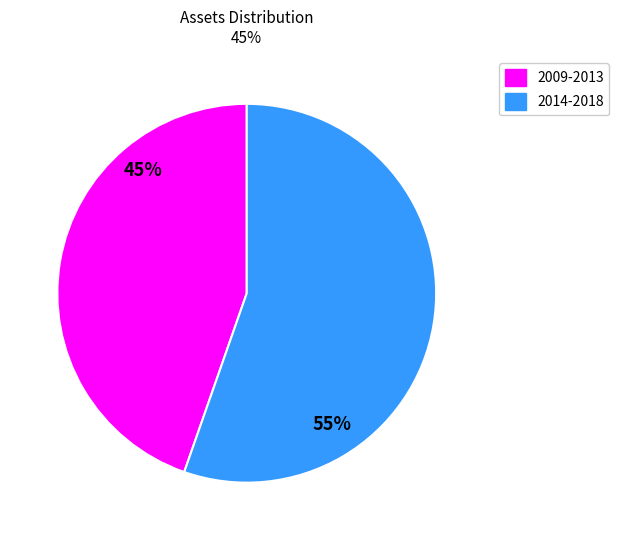

Does 2009 account for over 50% of the chart?

No